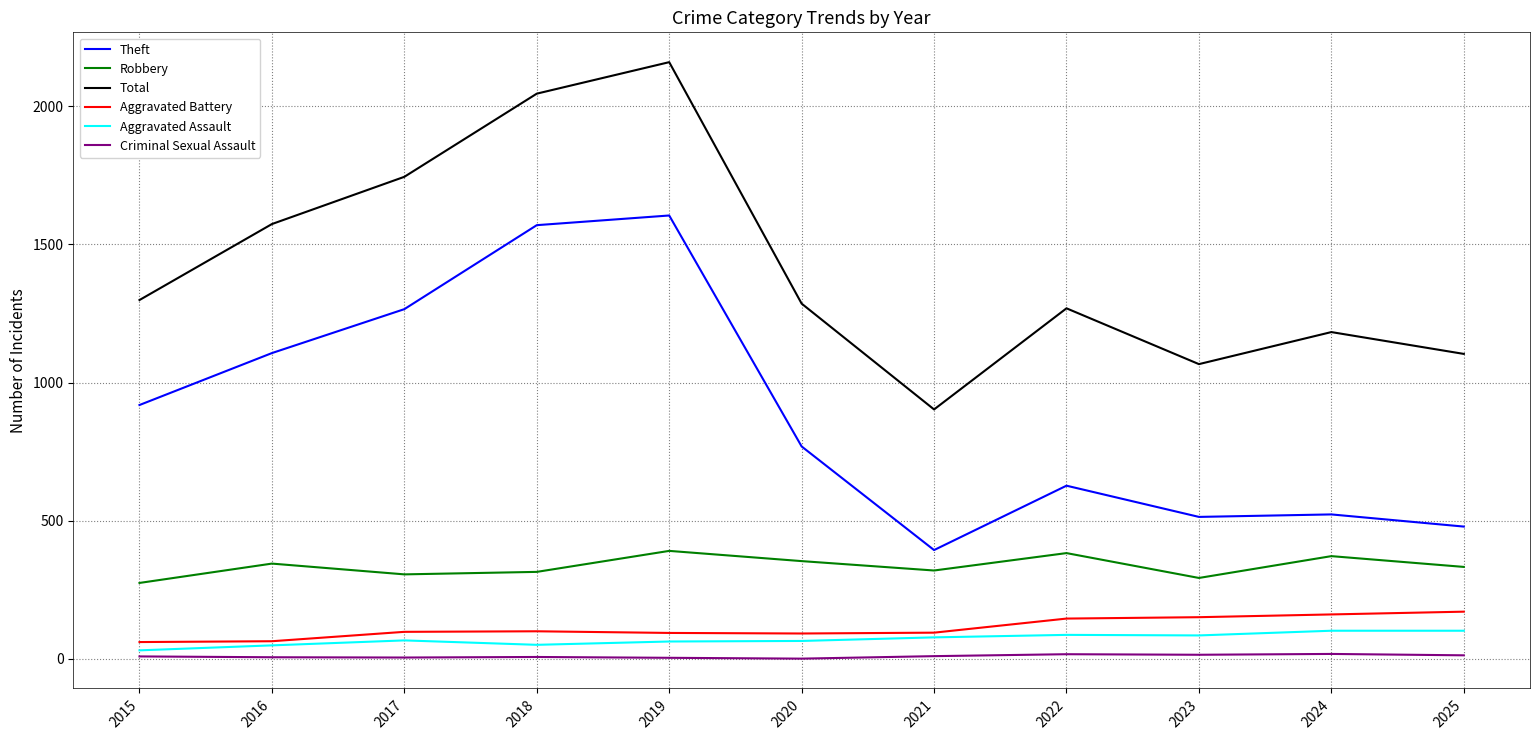

True or false: Aggravated Battery has more than 0 interior local peaks.

True